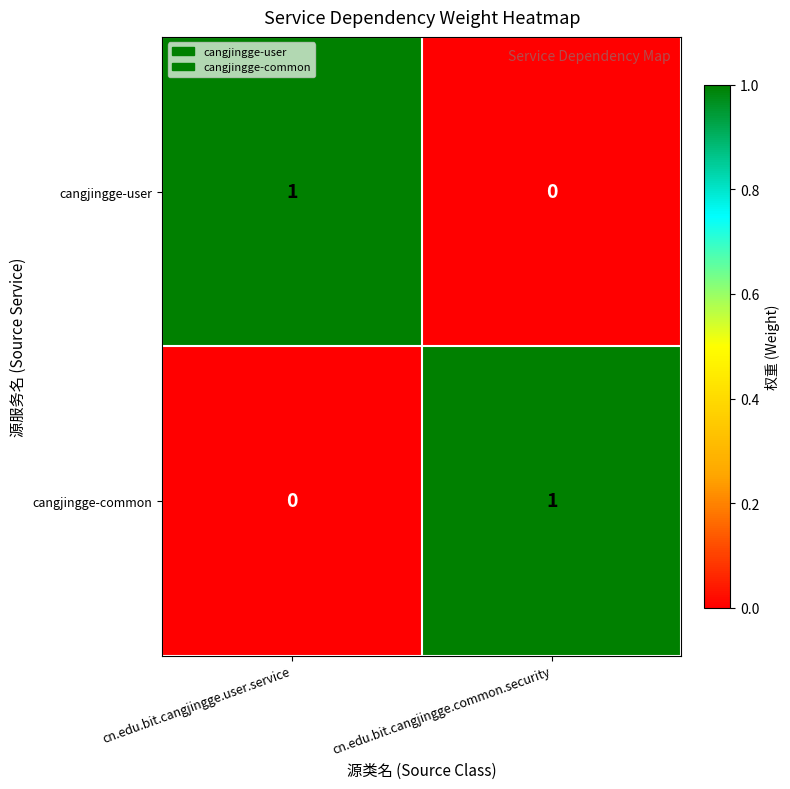

Is the value of cangjingge-common at cn.edu.bit.cangjingge.common.security greater than the value of cangjingge-user at cn.edu.bit.cangjingge.common.security?

Yes